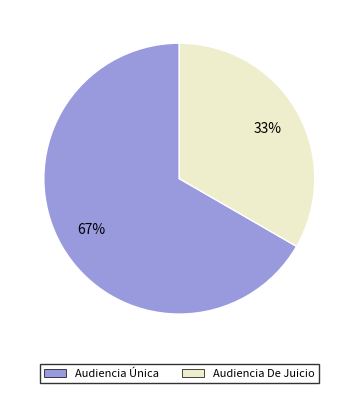

How many slices are in this pie chart?

2